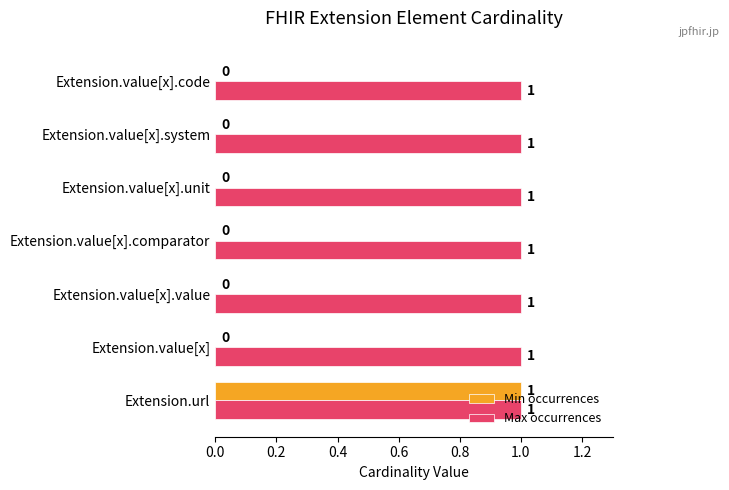

The value of Min occurrences at Extension.value[x].unit is 0. True or false?

True